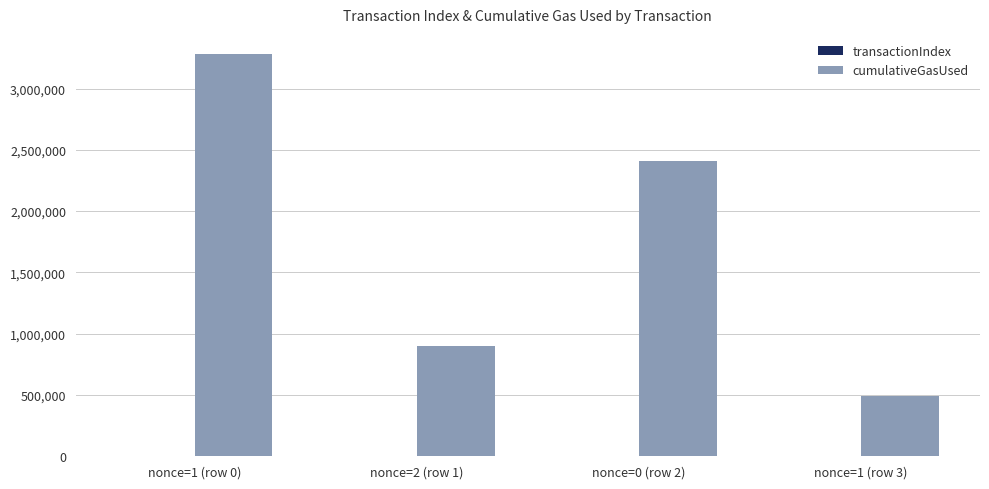

Which series has the largest range (max minus min)?

cumulativeGasUsed